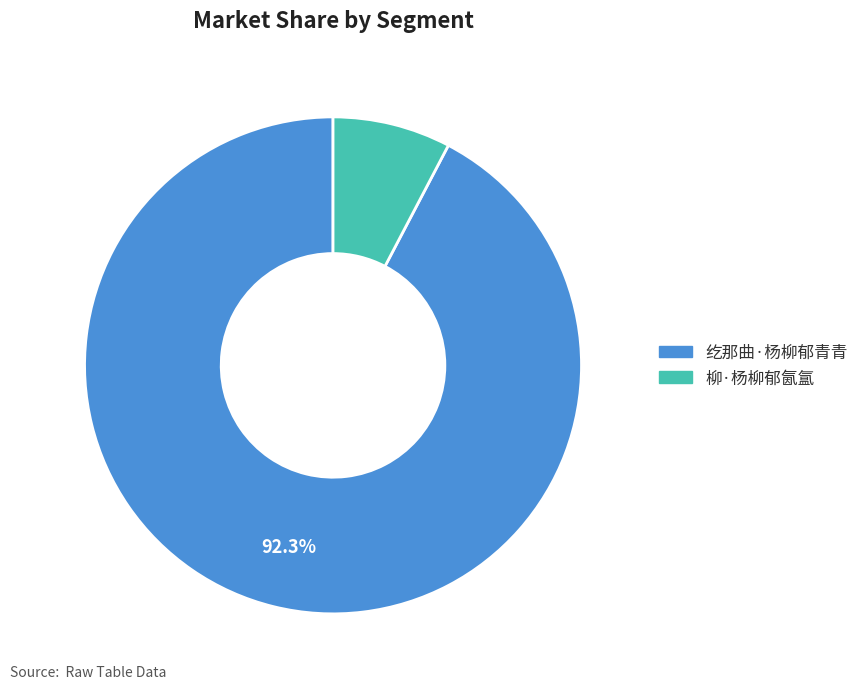

Count the number of slices in the pie.

2